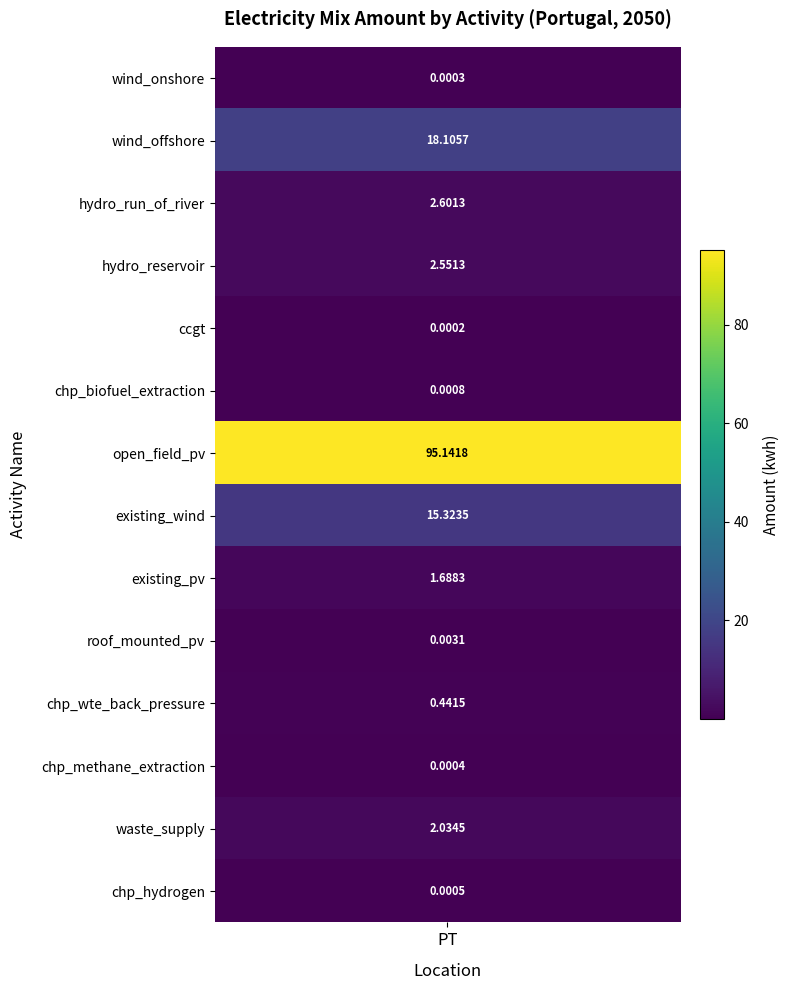

The chart shows a value of 0.0 at roof_mounted_pv. True or false?

False